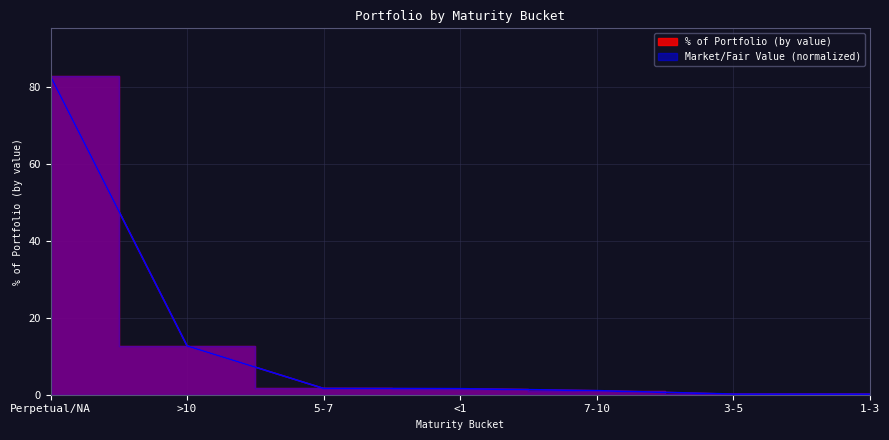

What is the label of the 4th point from the right?

<1